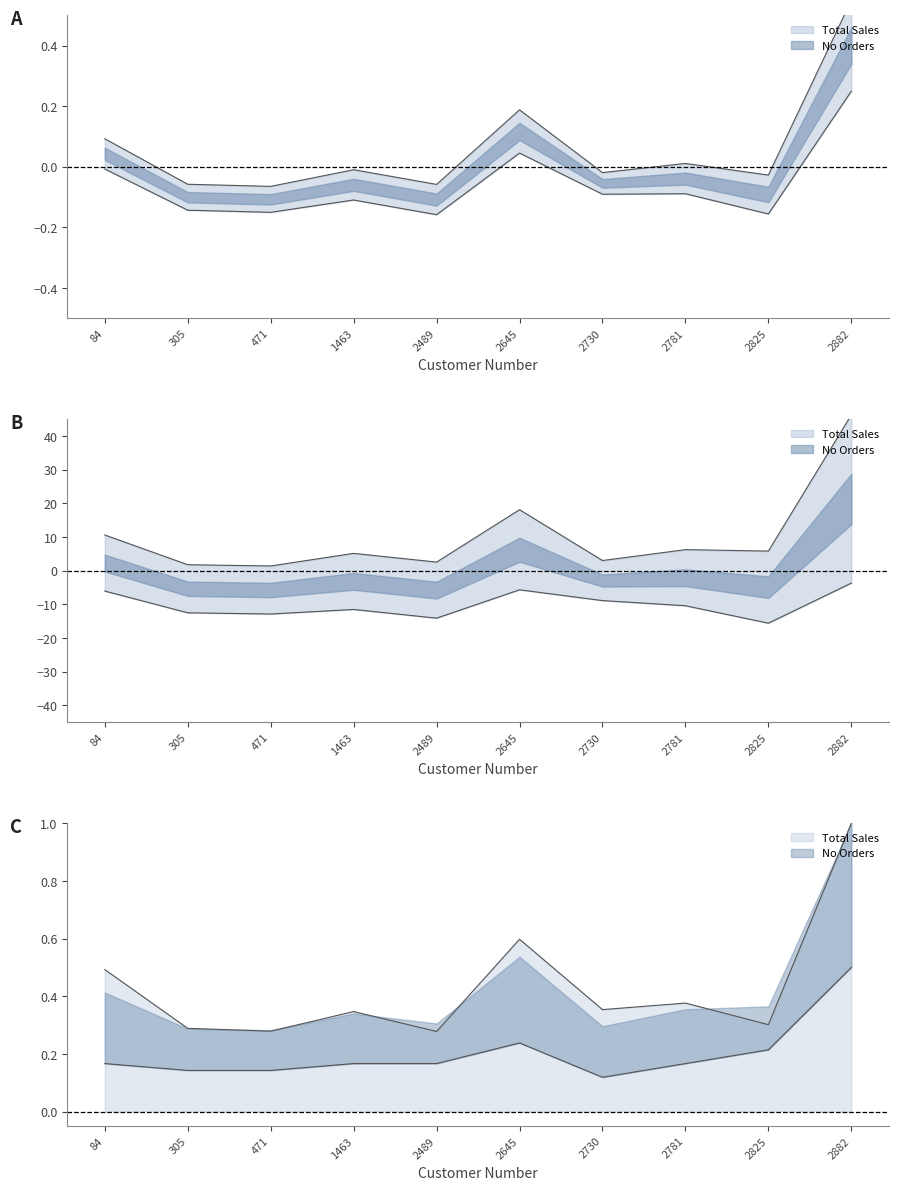

Reading left to right, extract all data points from this chart.

Total Sales: 84=0.5	305=0.3	471=0.3	1463=0.3	2489=0.3	2645=0.6	2730=0.4	2781=0.4	2825=0.3	2882=1.0
No Orders: 84=0.2	305=0.1	471=0.1	1463=0.2	2489=0.2	2645=0.2	2730=0.1	2781=0.2	2825=0.2	2882=0.5